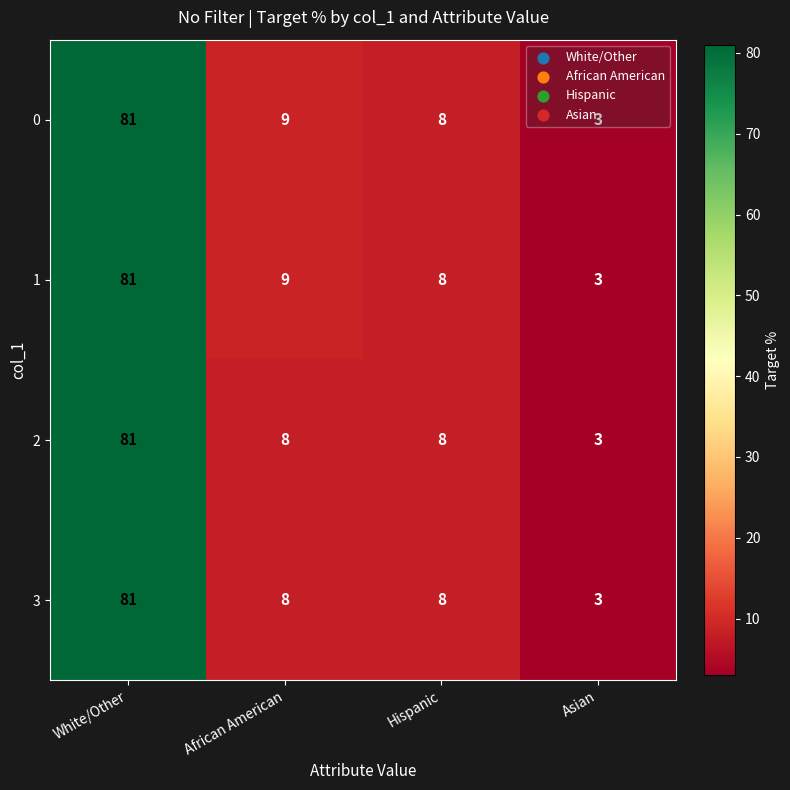

Is the value of 3 at White/Other greater than the value of 0 at Asian?

Yes